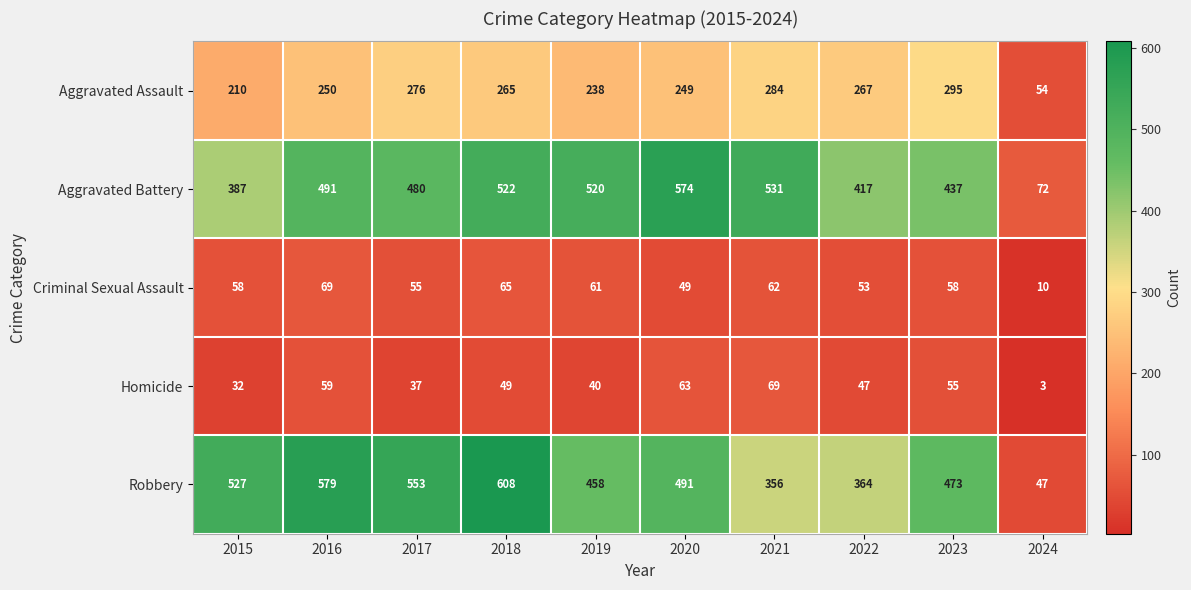

Which series has the widest spread of values?

Robbery